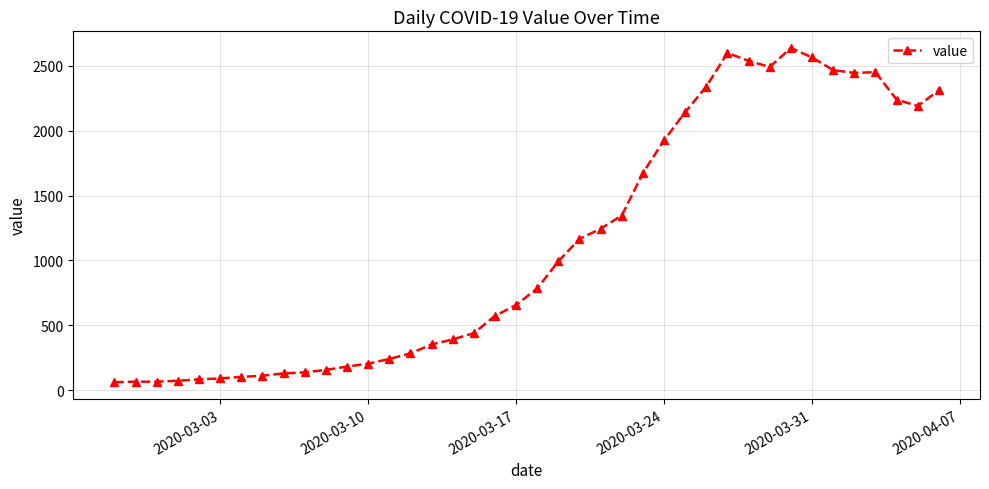

What is the value of the 4th point from the left?

72